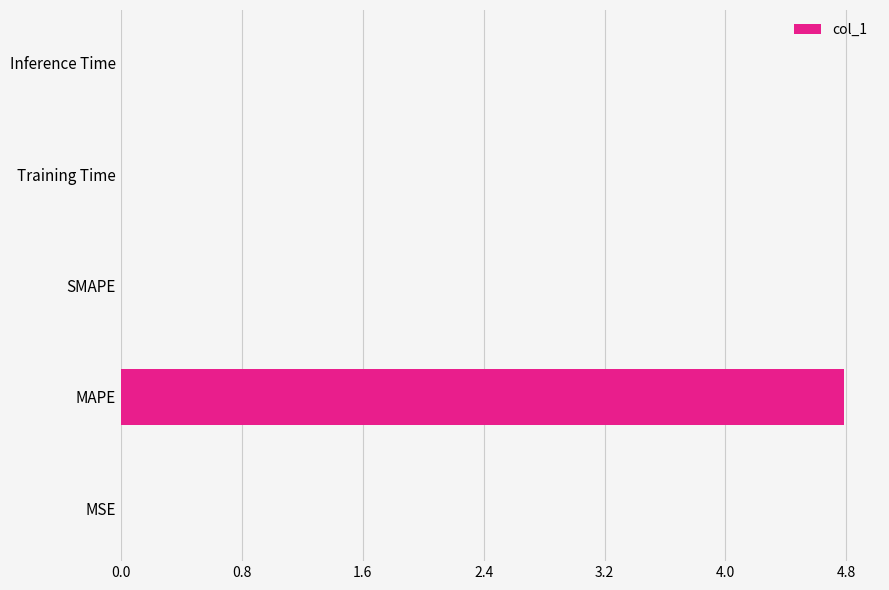

How many categories are shown in the chart?

5